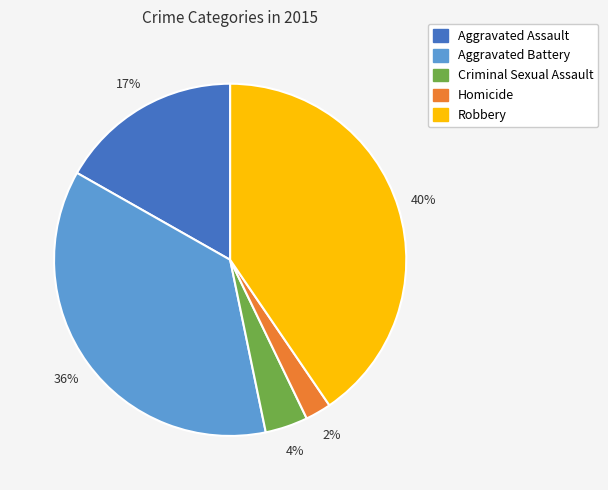

Is it true that Homicide is 2% of the pie?

True